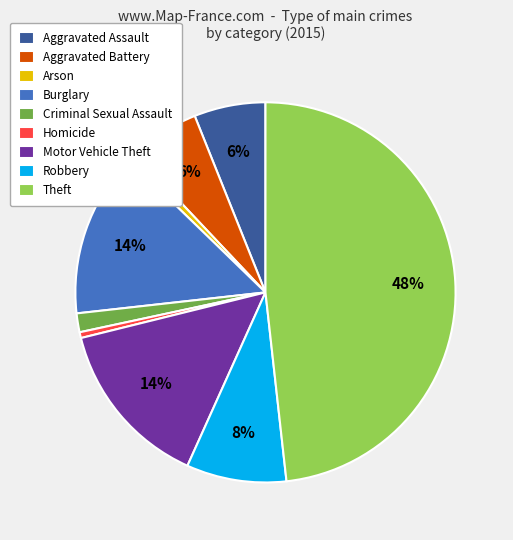

How many segments does this pie chart have?

9